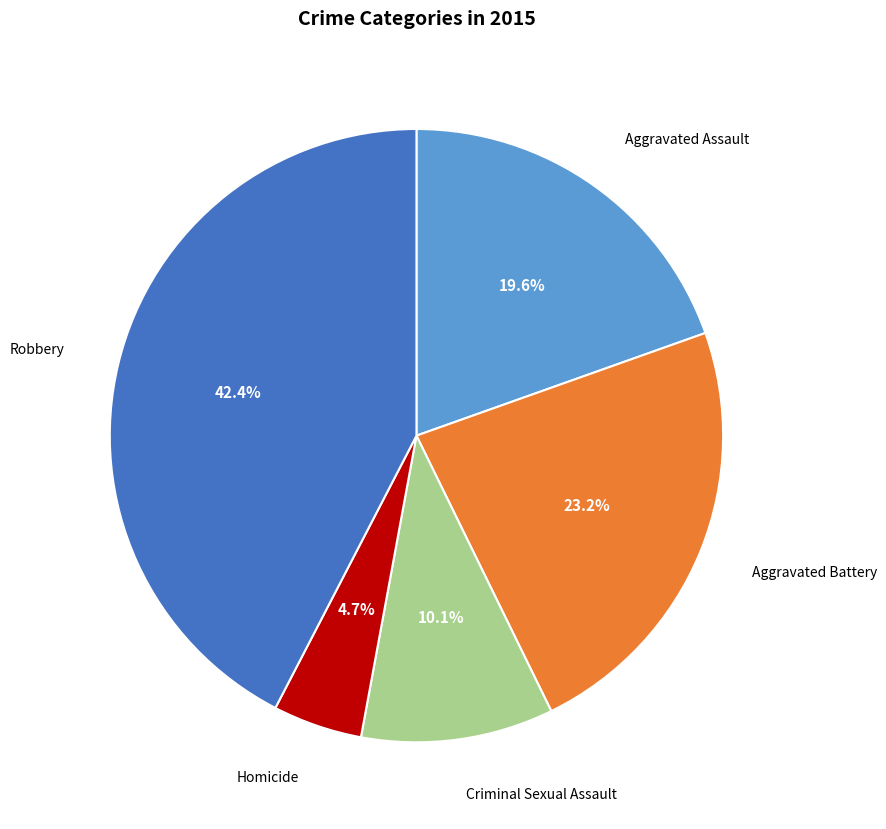

Is there any slice that represents more than half of the pie?

No